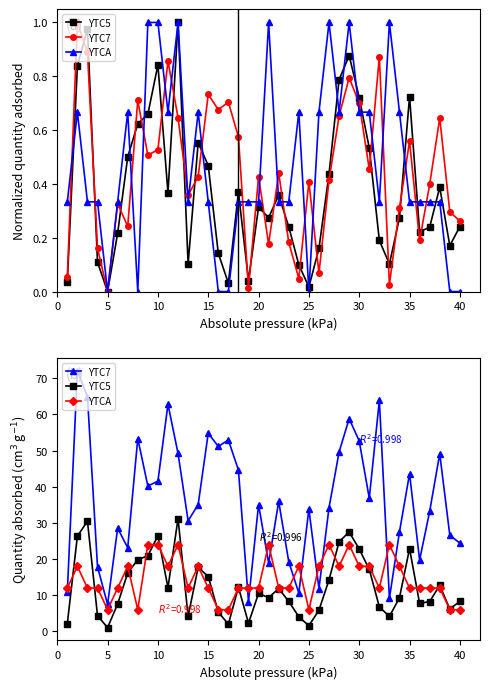

What is the difference between the second highest and minimum values in the YTC7 series?

57.4